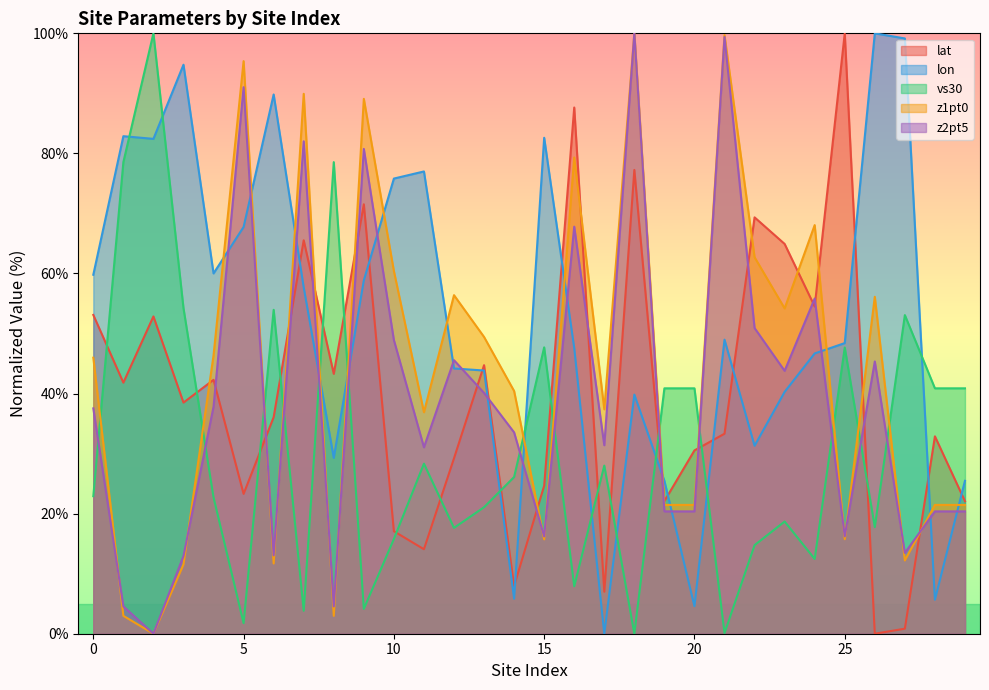

Read the z2pt5 value at 16.

67.8